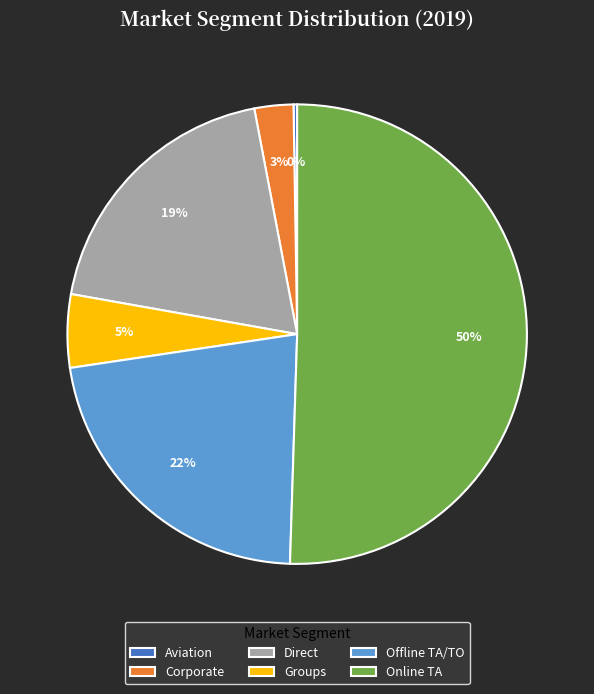

Between Direct and Offline TA/TO, which is larger?

Offline TA/TO